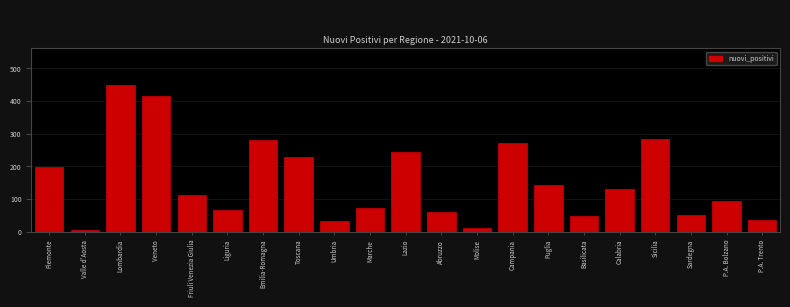

Reading right to left, extract all data points from this chart.

35	95	50	285	131	47	143	272	10	61	245	73	32	229	281	67	111	416	449	6	197